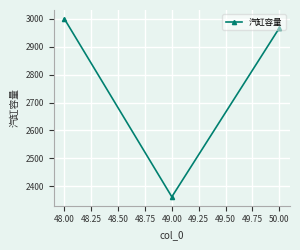

Where is the data nearest to the value 2681?

50.00